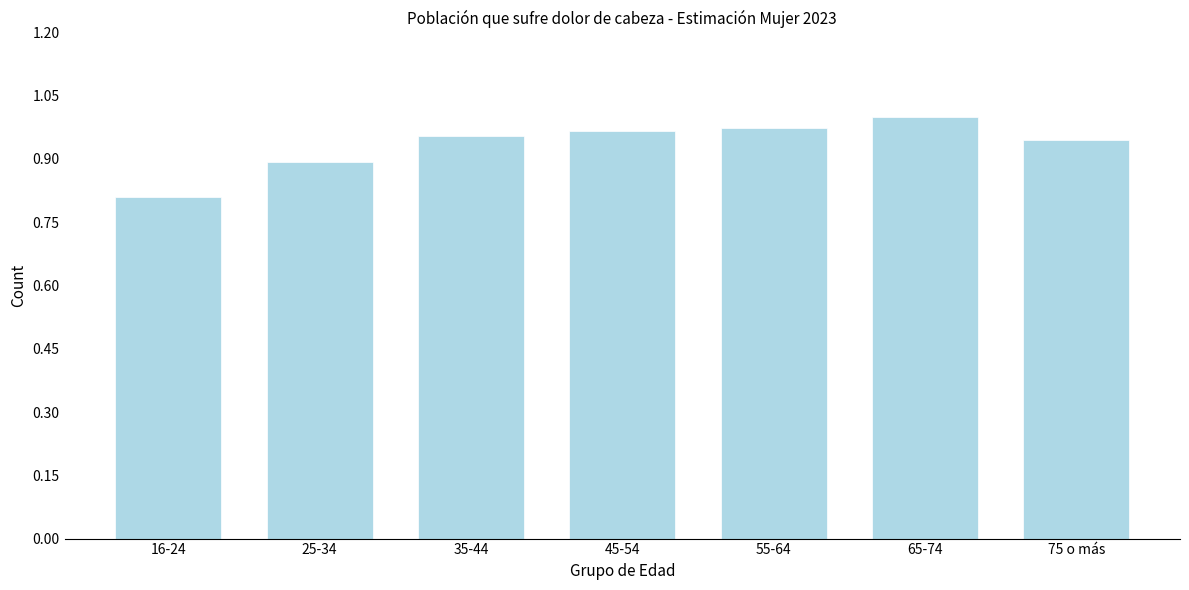

What is the label of the 2nd bar from the right?

65-74